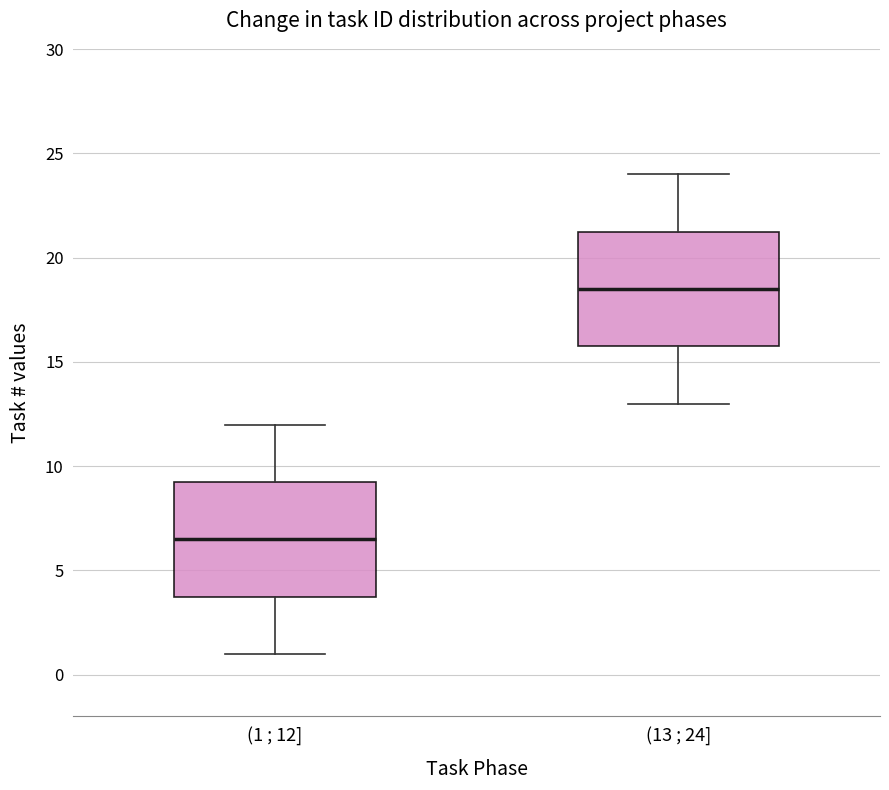

Reading left to right, transcribe this box plot: for each box, give where its median line is, the range the box spans, and where its two whiskers end, as read against the y-axis. The values are not printed on the chart, so give them approximately, as read against the axis.

(1 ; 12]: median 6.5, box 4.0 to 9.5, whiskers 1.0 to 12.0
(13 ; 24]: median 18.5, box 16.0 to 21.5, whiskers 13.0 to 24.0